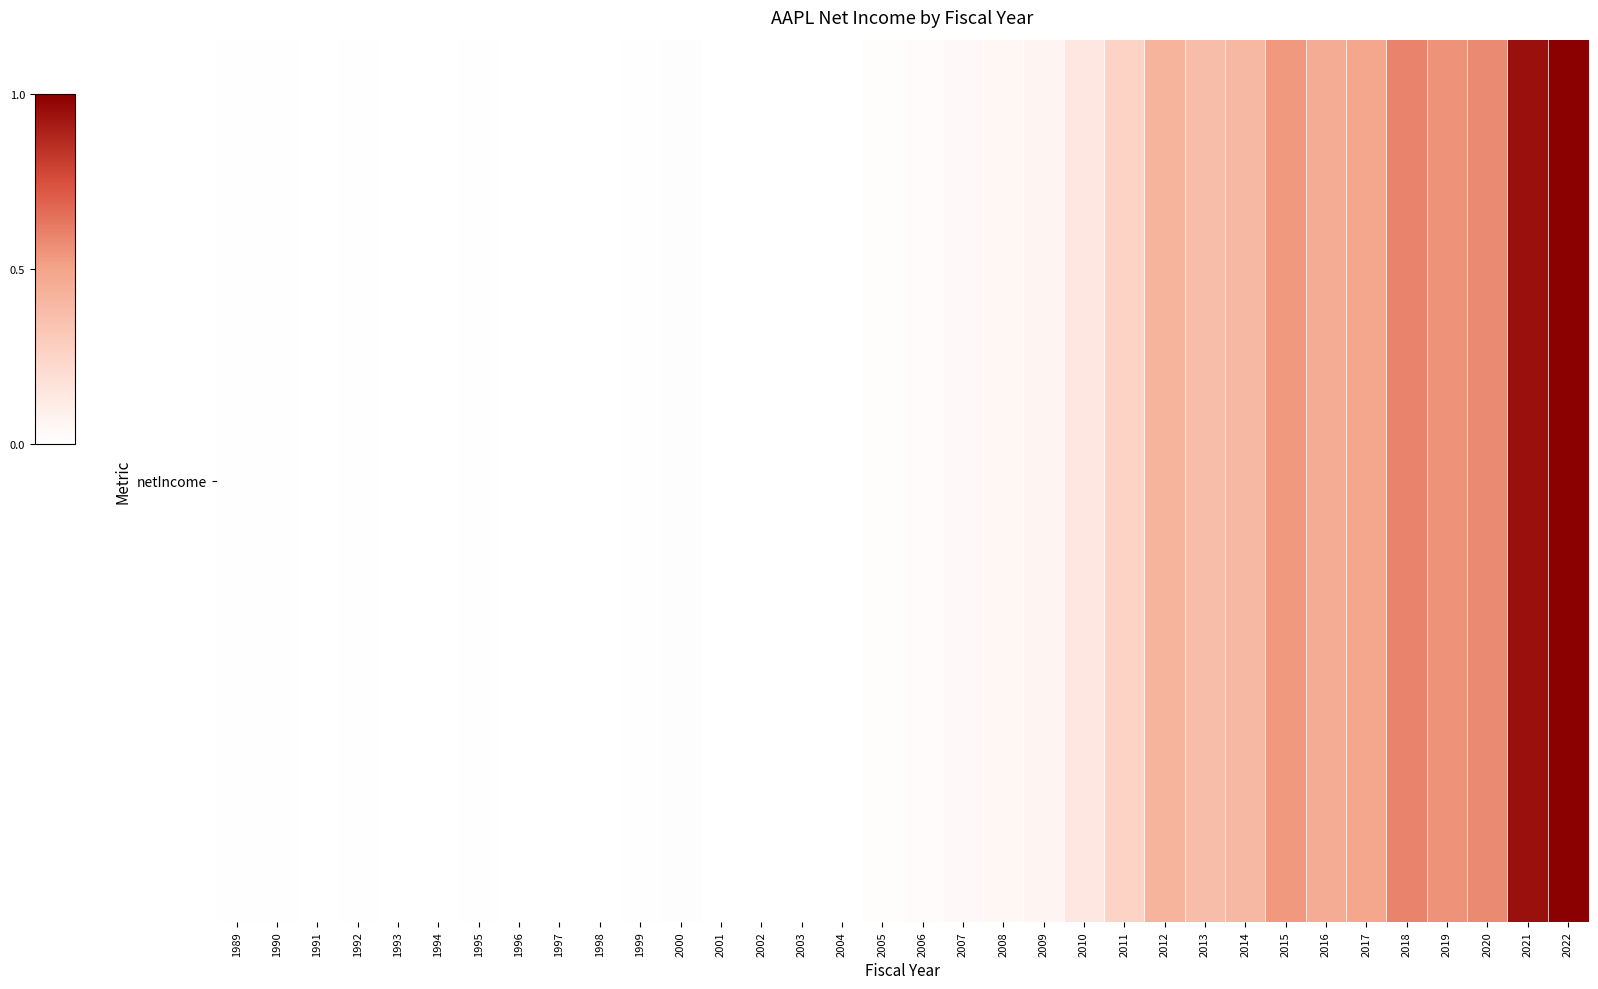

Is it true that the value at 2001 is 0.4?

False